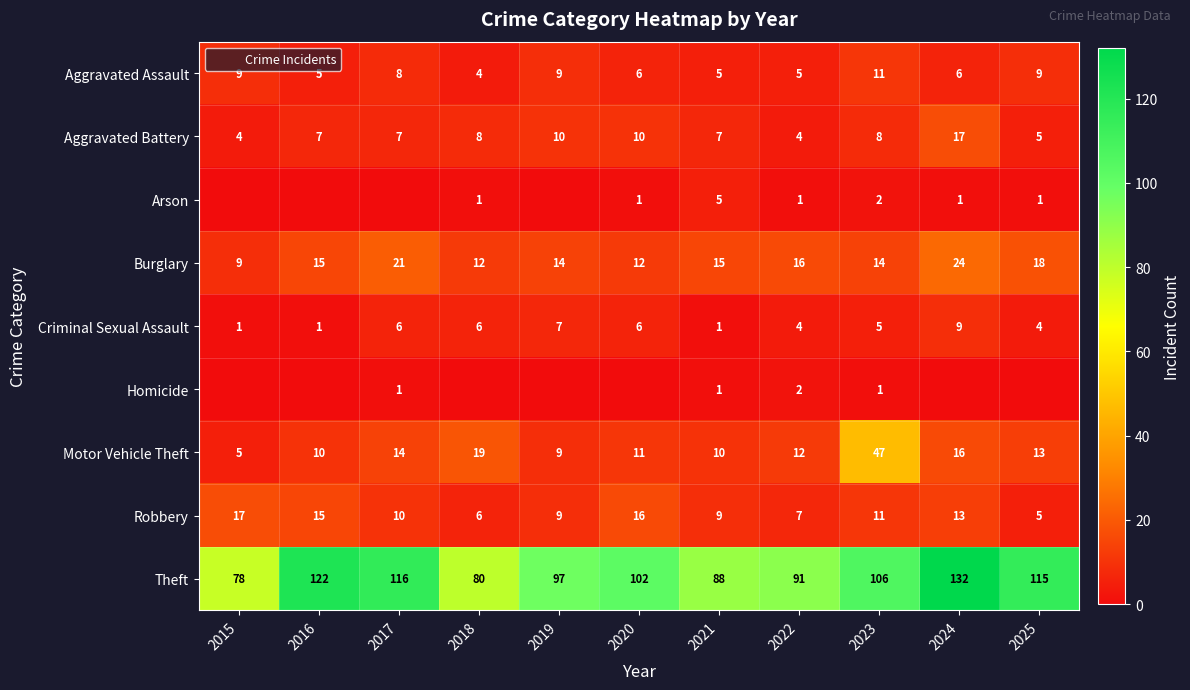

Which category has the lowest value in the Motor Vehicle Theft series?

2015